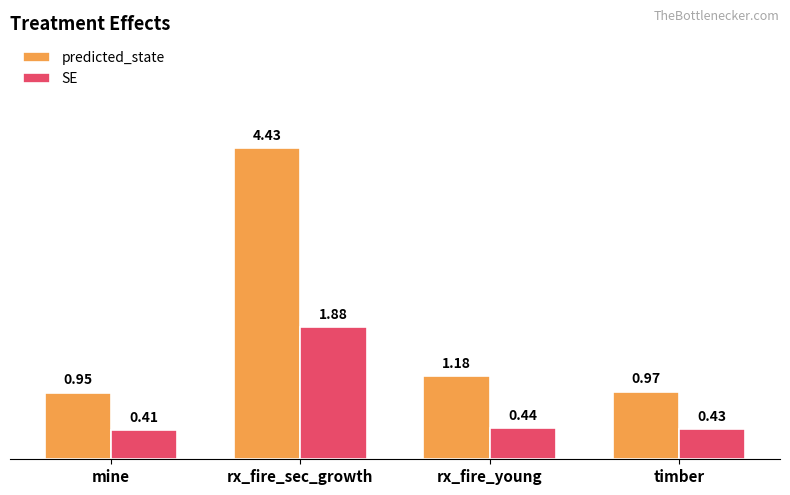

How many data points does each series have?

4